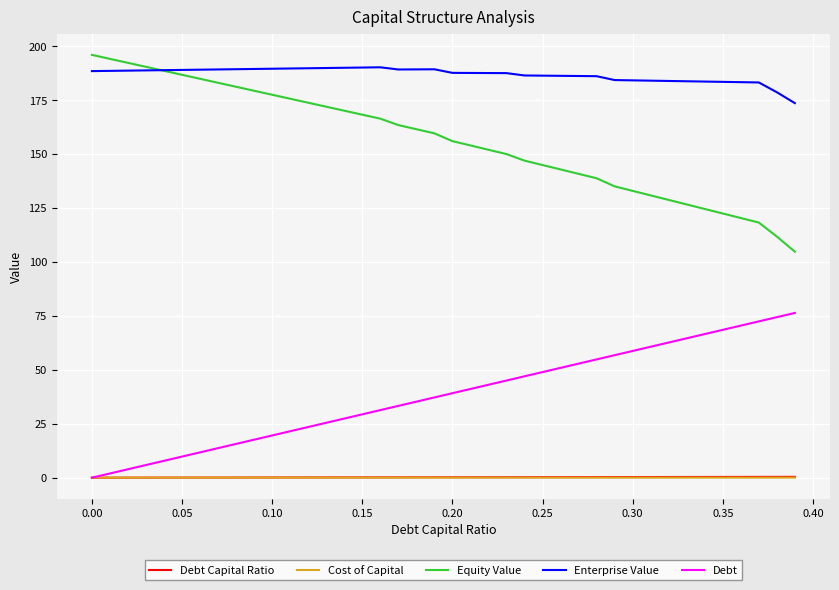

How many lines are shown in the chart?

5